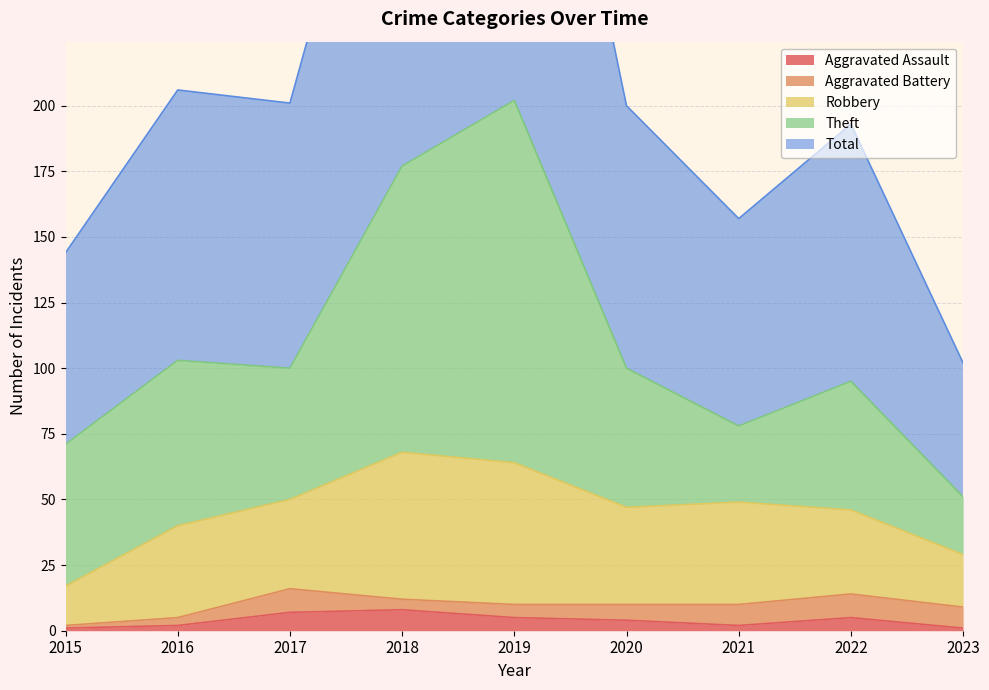

What is the difference between the Robbery values at 2016 and 2019?

19